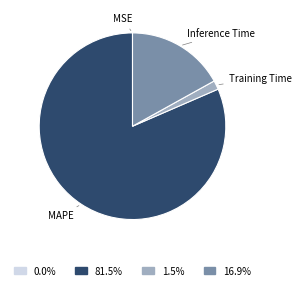

Which category has the biggest portion of the pie?

MAPE